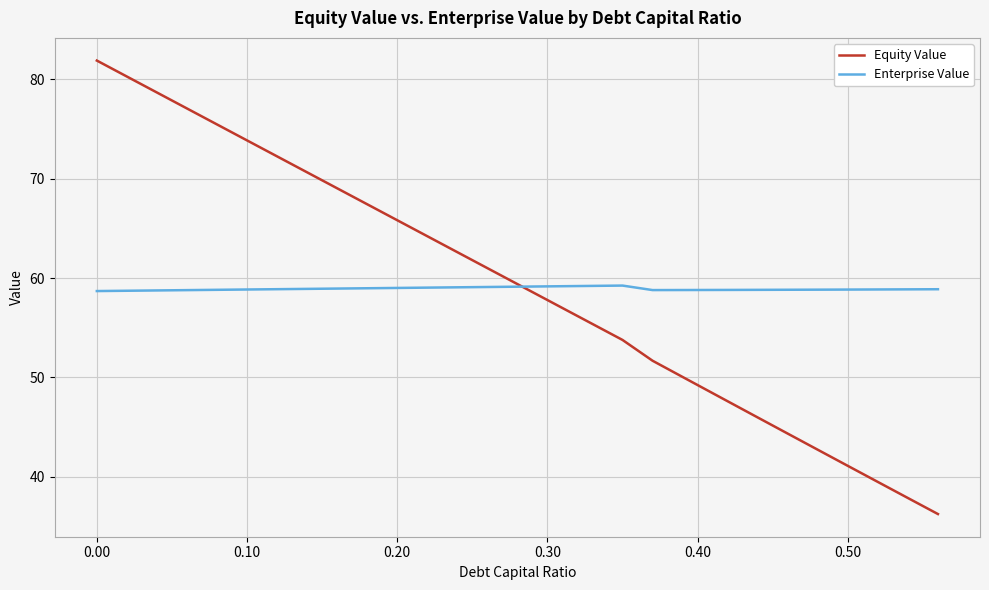

Which series has the largest total across all categories?

Enterprise Value